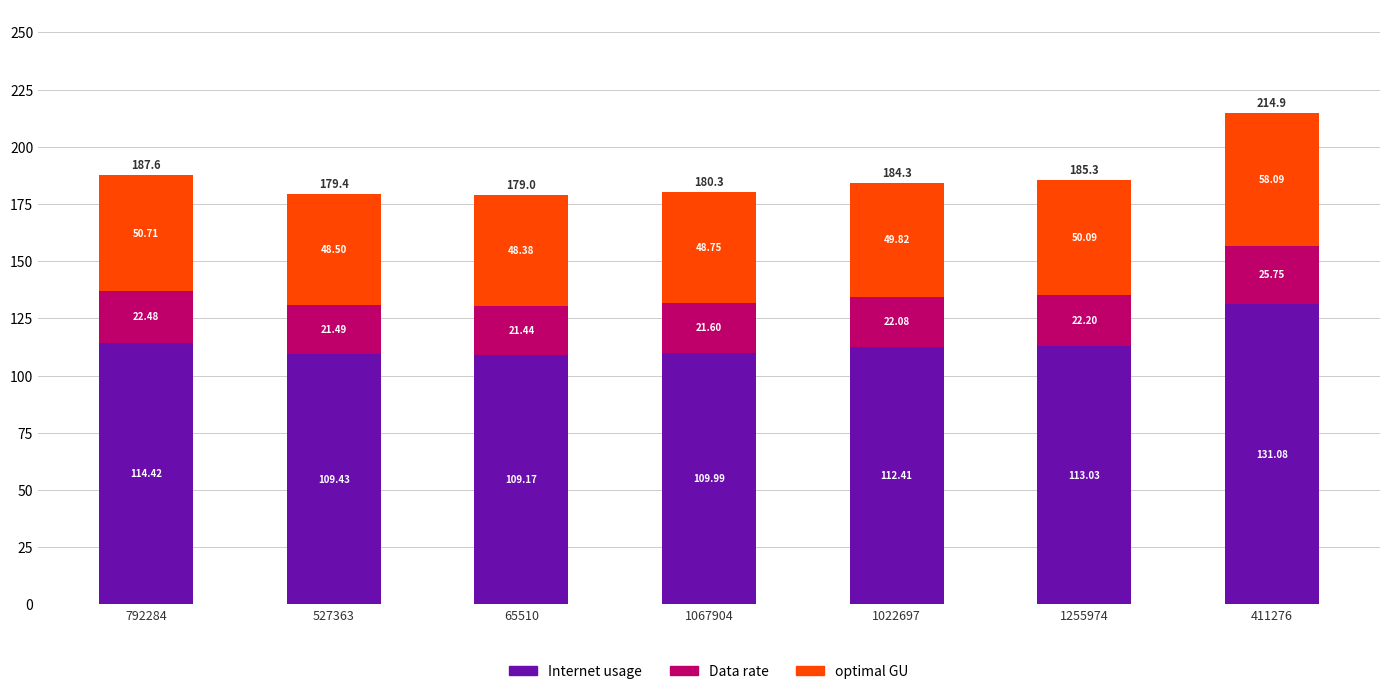

What is the total value across all series at 1022697?

184.3